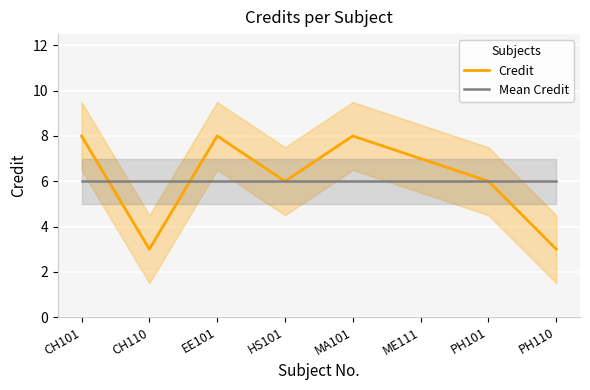

What is the highest value of the Credit series?

8